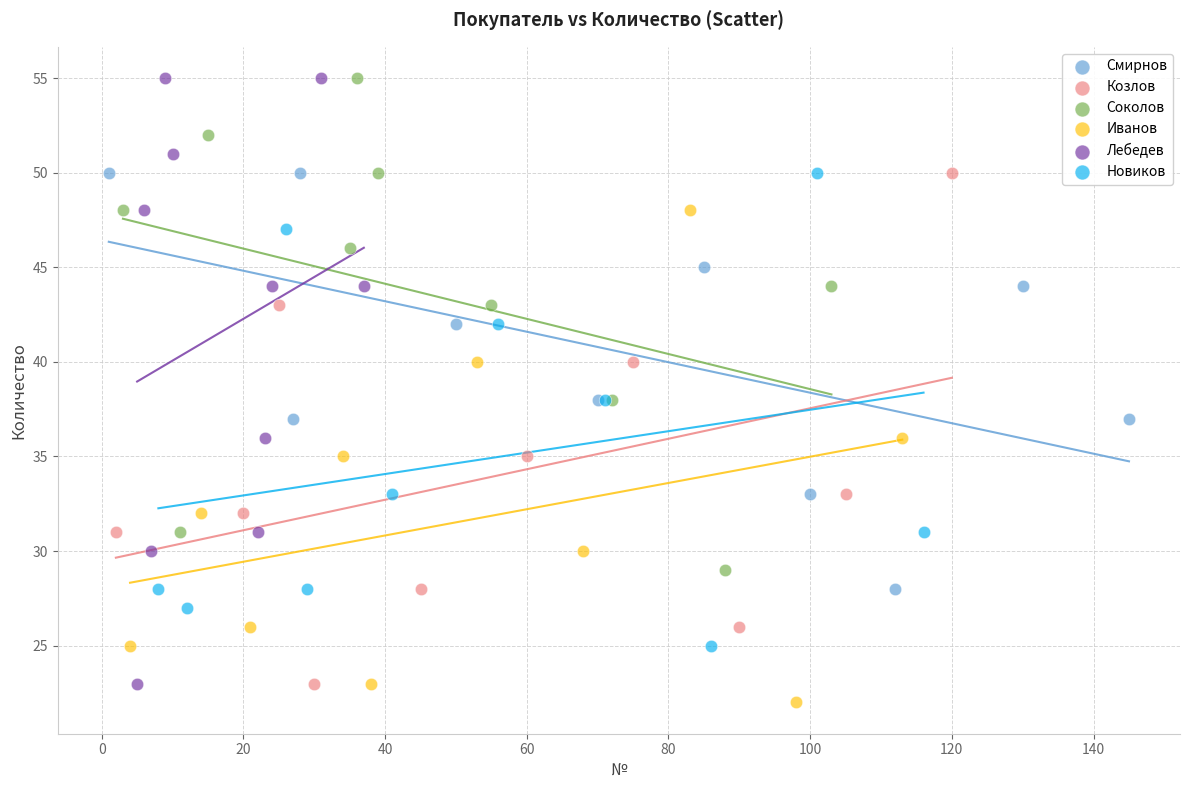

Which series has the widest spread of Y values?

Лебедев